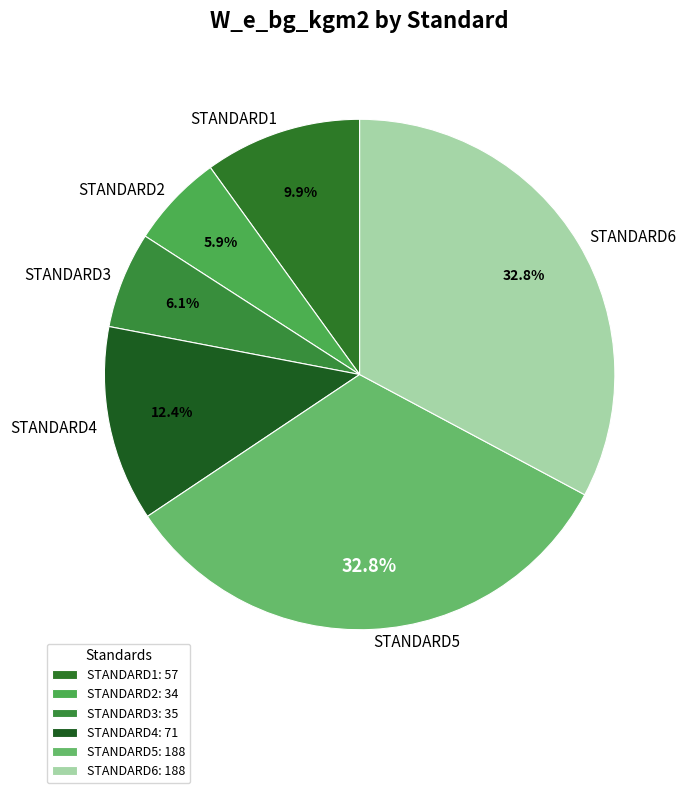

True or false: STANDARD2 accounts for 6% of the total.

True